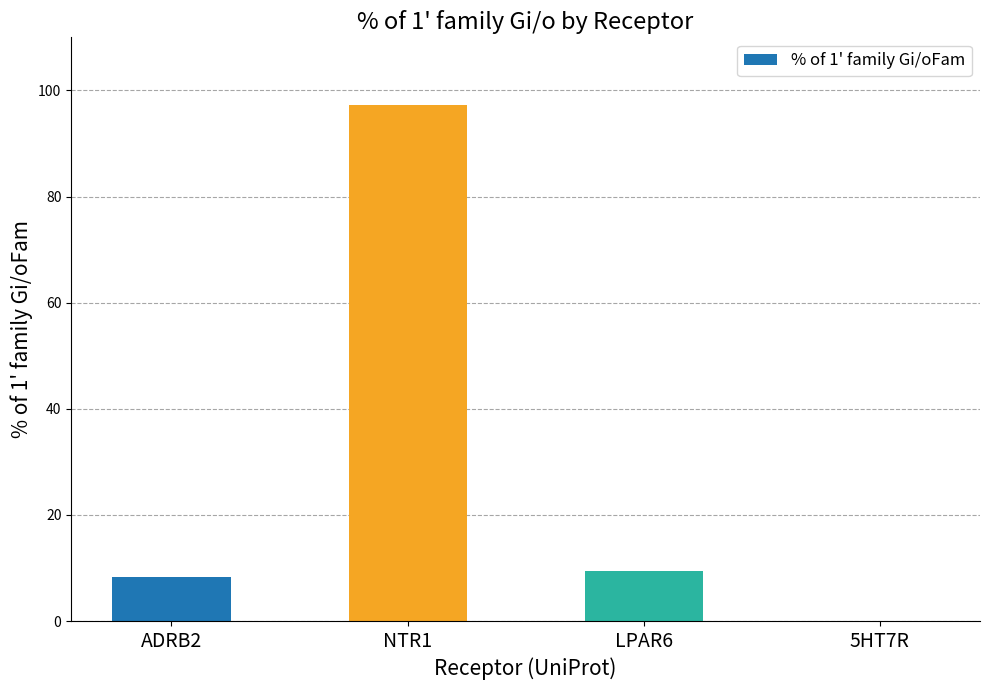

Reading left to right, extract all data points from this chart.

ADRB2=8.3	NTR1=97.2	LPAR6=9.4	5HT7R=0.0